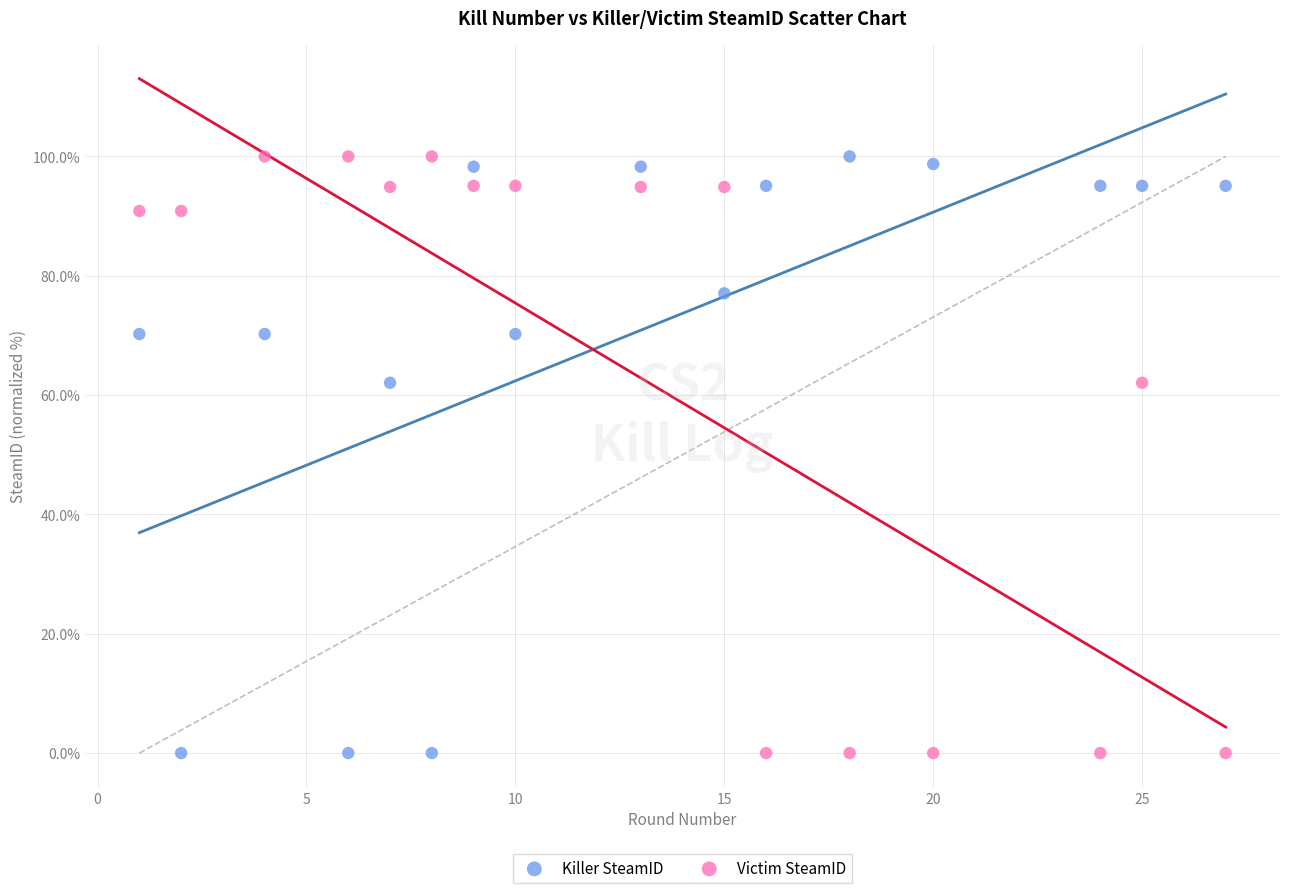

Across all data points, what is the range of Y values (max minus min)?

100.0